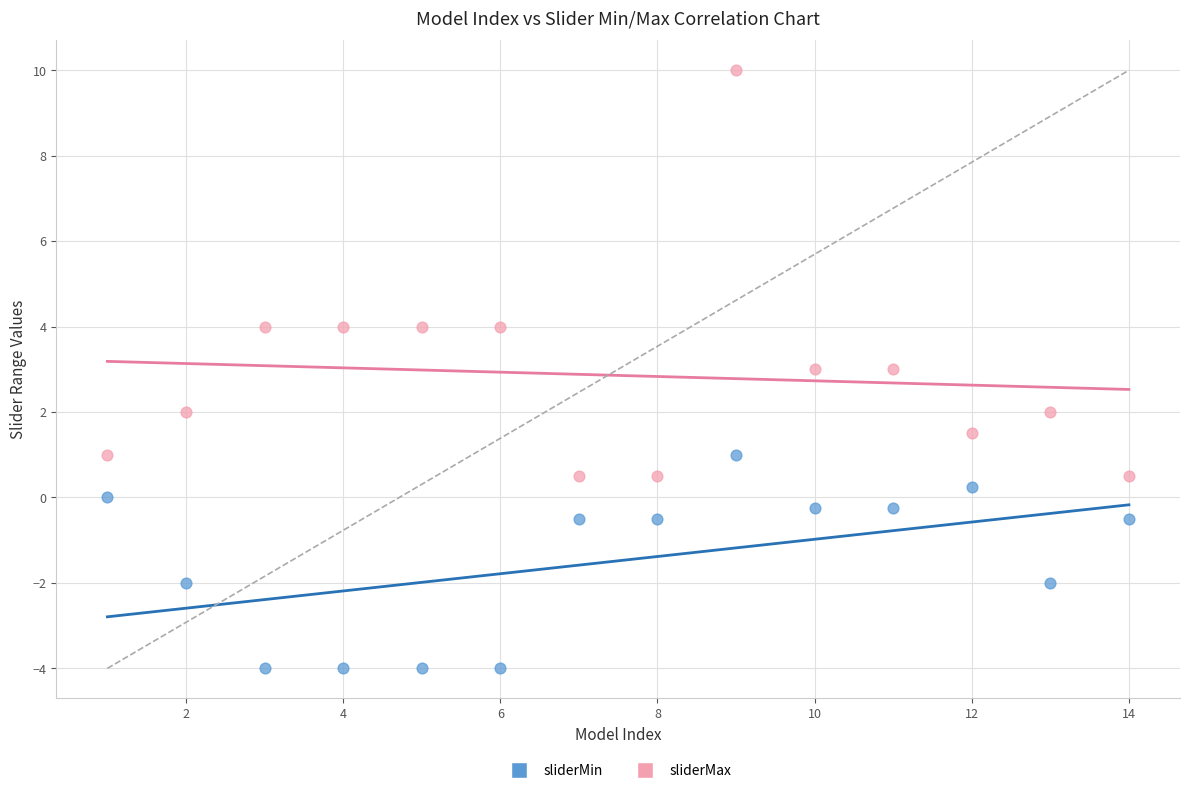

Across all data points, what is the range of X values (max minus min)?

13.0